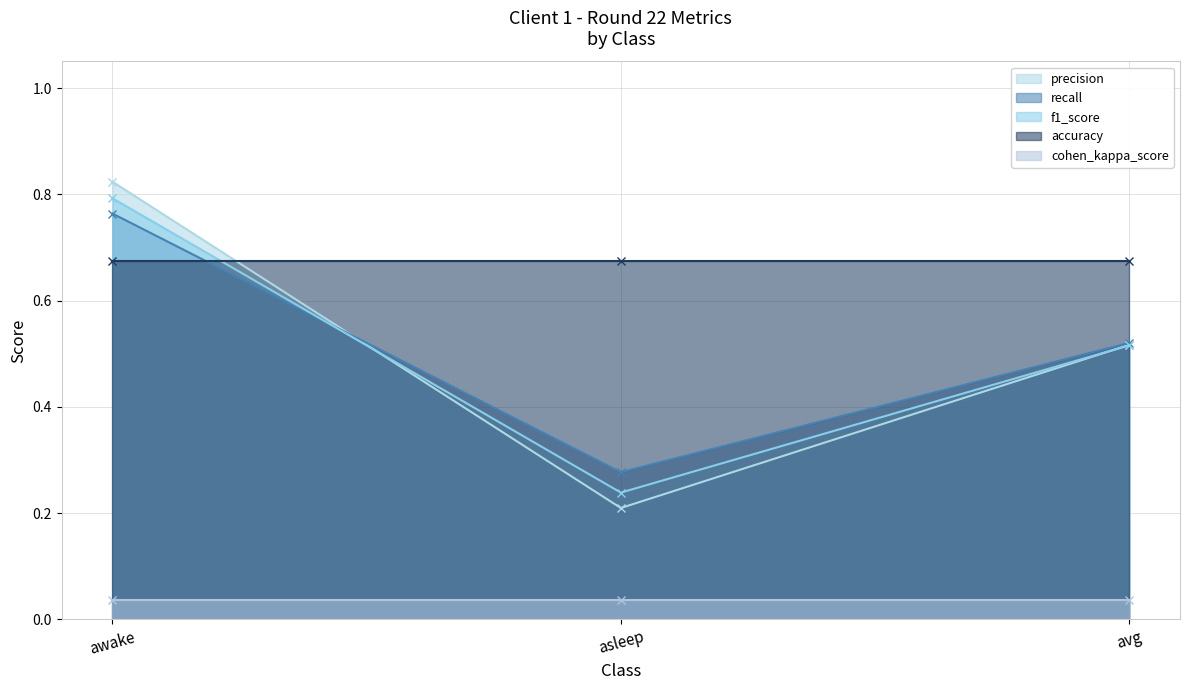

What is the label of the 2nd point from the left?

asleep